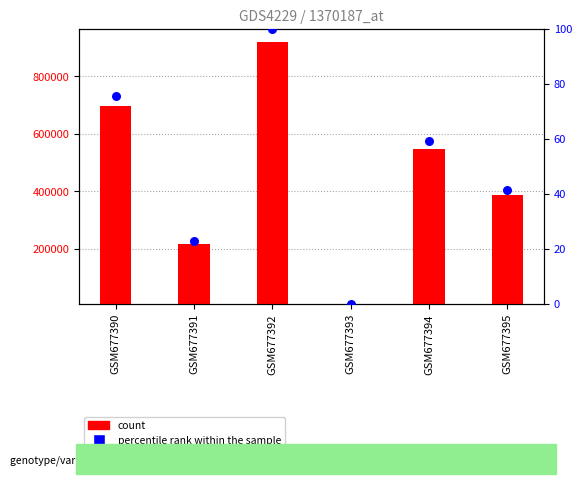

At which category is the sum across all series the highest?

GSM677392